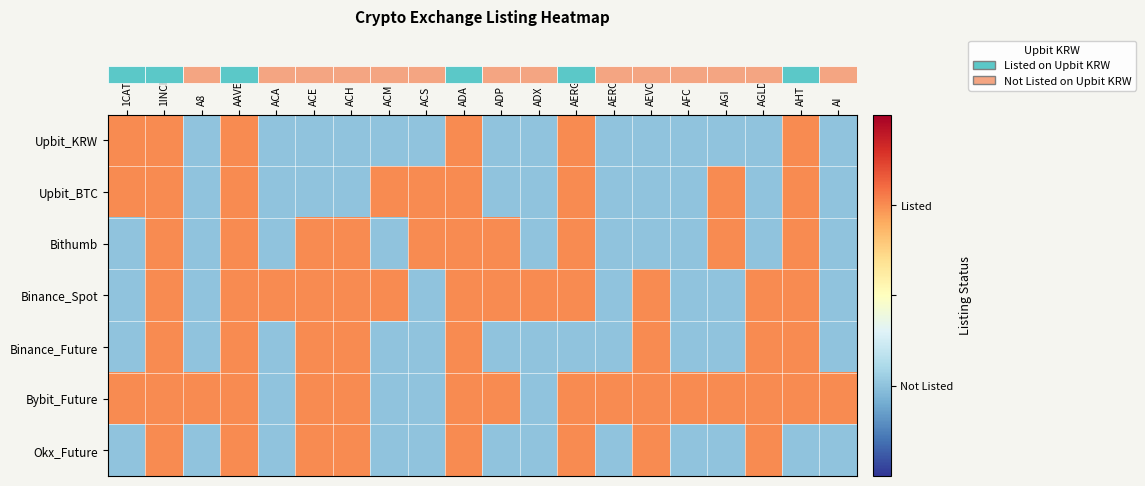

What is the greatest value displayed?

1